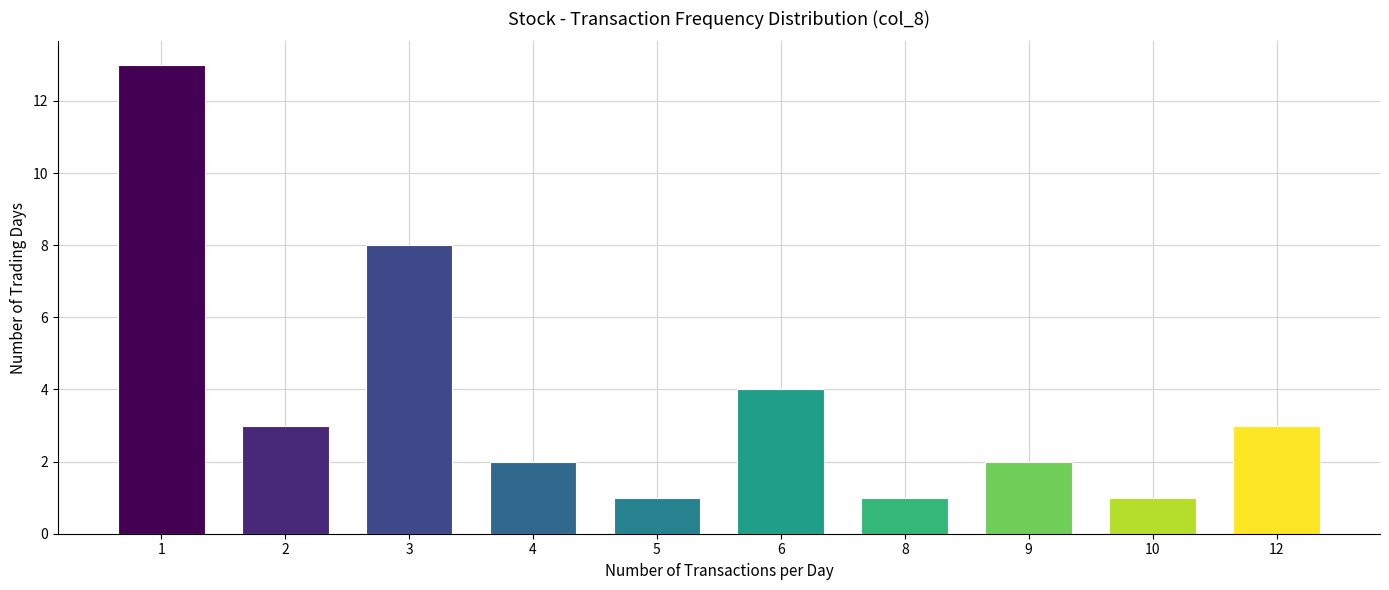

What is the change in value from 10 to 12?

+2